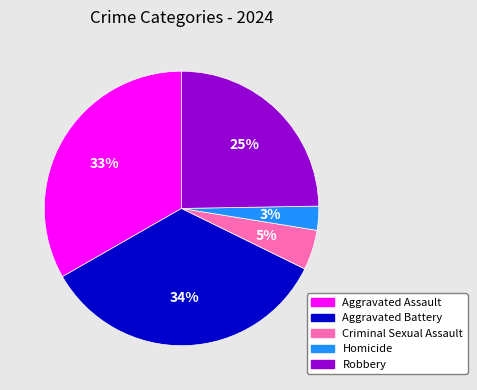

True or false: Aggravated Assault accounts for 33% of the total.

True